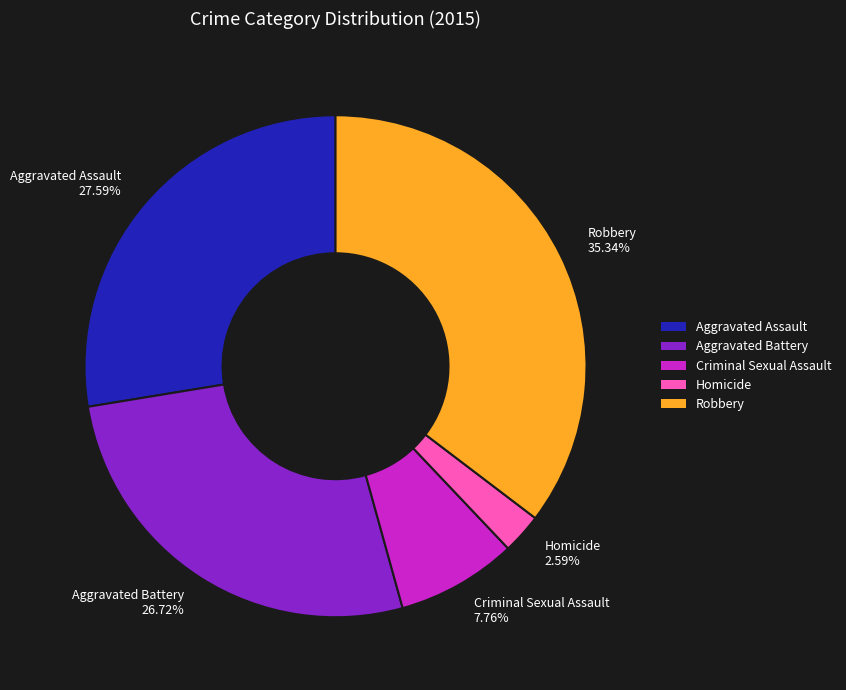

Is it true that Homicide is 3% of the pie?

True